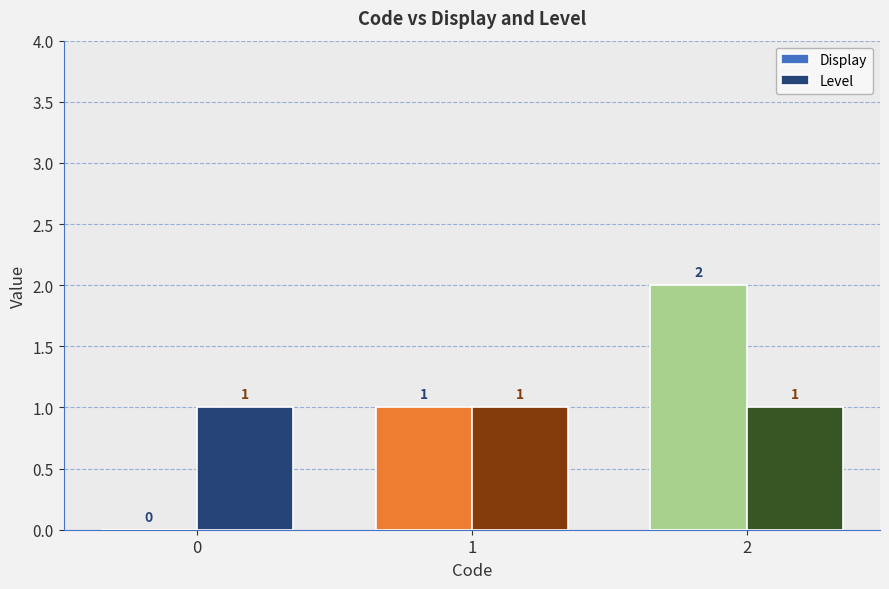

The value of Level at 1 is 1. True or false?

True